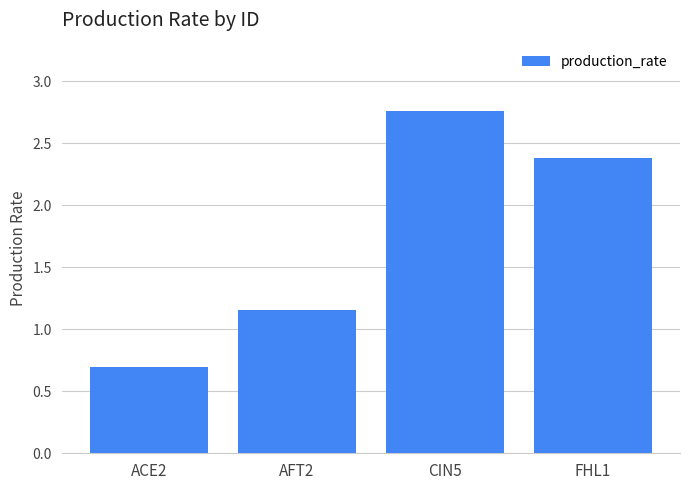

List the labels in order of value, smallest first.

ACE2, AFT2, FHL1, CIN5